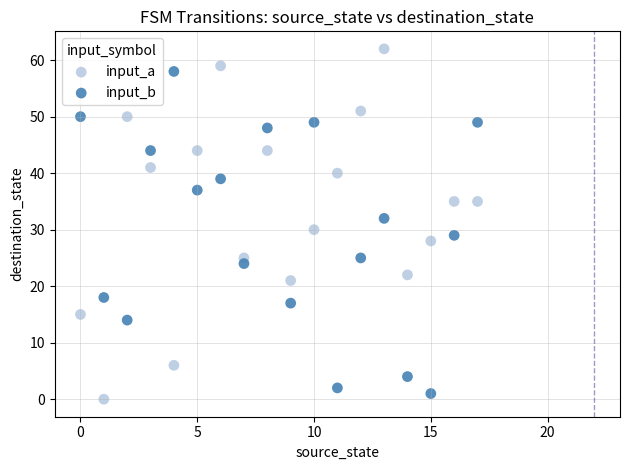

Across all data points, what is the range of Y values (max minus min)?

62